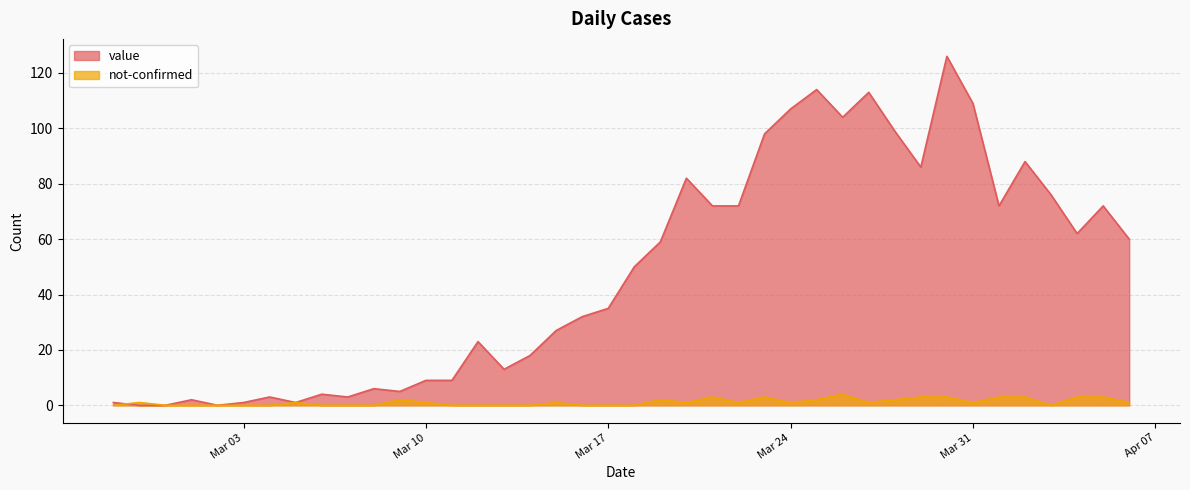

Count the number of categories in the chart.

40